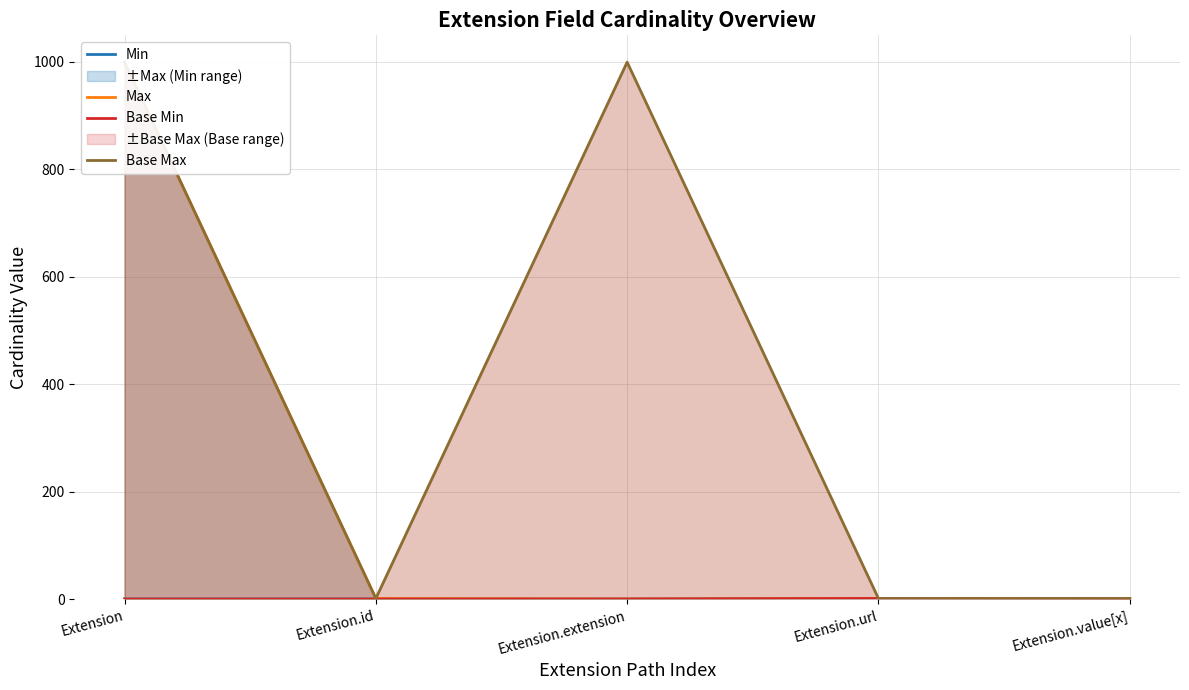

How many interior local peaks does the Base Min series have?

1